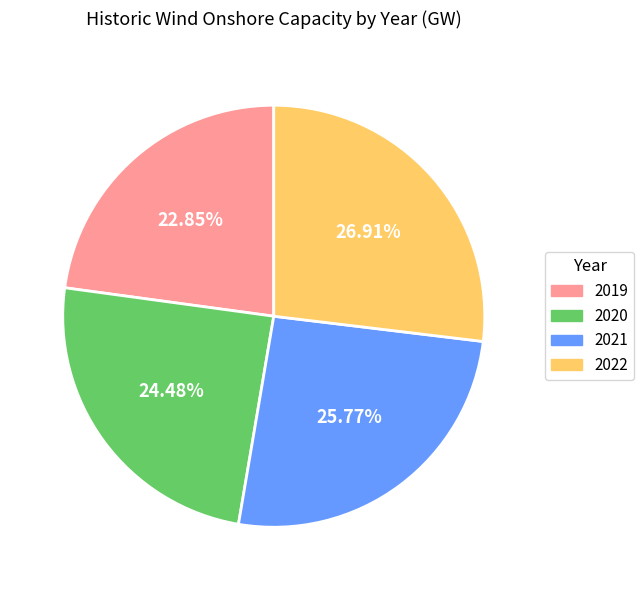

Which category has the smallest portion of the pie?

2019